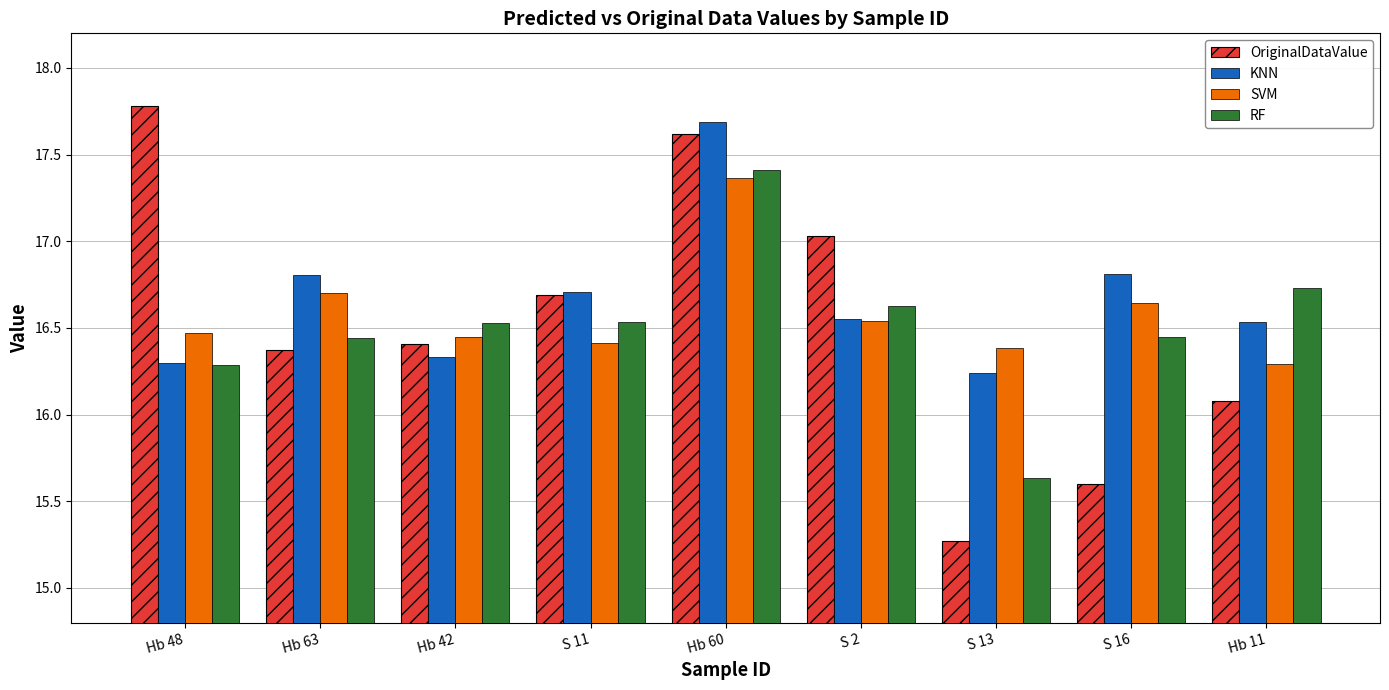

Where is RF nearest to the value 16?

Hb 48